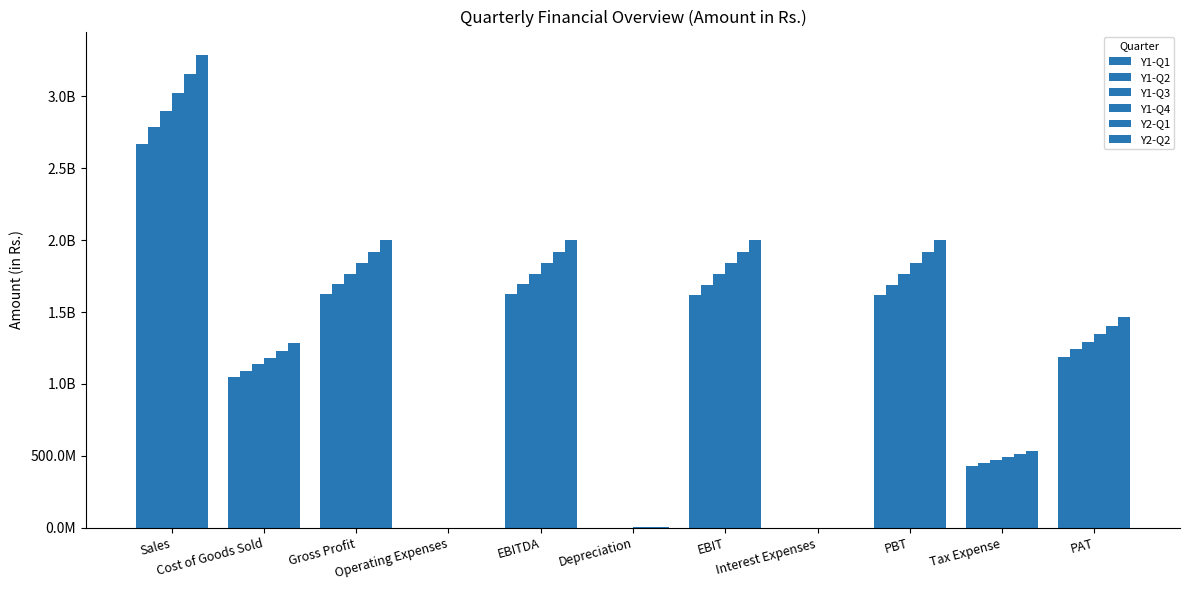

Reading left to right, extract all data points from this chart.

Y1-Q1: 2671310076.0	1047585922.0	1623724153.0	866934.0	1622857219.0	914877.5	1621942342.0	25080.2	1621917261.0	432565333.6	1189351928.0
Y1-Q2: 2784203228.0	1090946970.0	1693256258.0	866934.0	1692389324.0	1537115.6	1690852208.0	37620.3	1690814588.0	450940250.7	1239874337.0
Y1-Q3: 2901985354.0	1136151843.0	1765833511.0	866934.0	1764966577.0	1537115.6	1763429462.0	37620.3	1763391841.0	470296604.1	1293095237.0
Y1-Q4: 3024872575.0	1183280812.0	1841591762.0	866934.0	1840724828.0	1671284.2	1839053544.0	45792.6	1839007751.0	490463367.3	1348544384.0
Y2-Q1: 3153090723.0	1232417713.0	1920673010.0	866934.0	1919806076.0	1939621.3	1917866454.0	62137.0	1917804317.0	511478411.5	1406325906.0
Y2-Q2: 3286875791.0	1283650106.0	2003225685.0	866934.0	2002358751.0	2073789.8	2000284961.0	62137.0	2000222824.0	533459427.1	1466763397.0